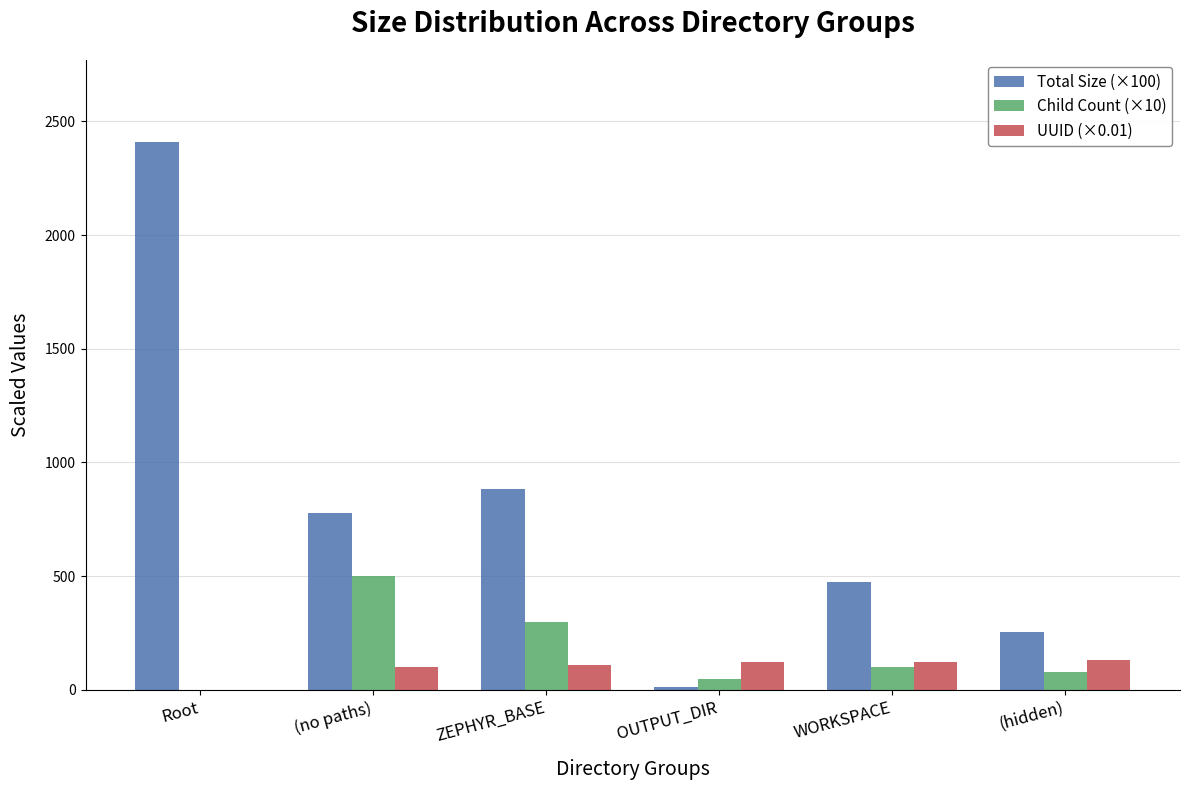

Which series has the largest total across all categories?

Total Size (×100)